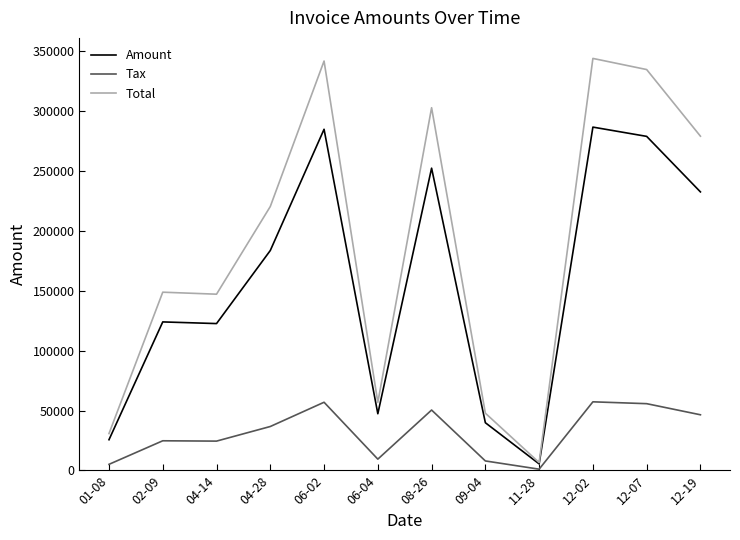

What is the minimum value shown in the chart?

1104.0